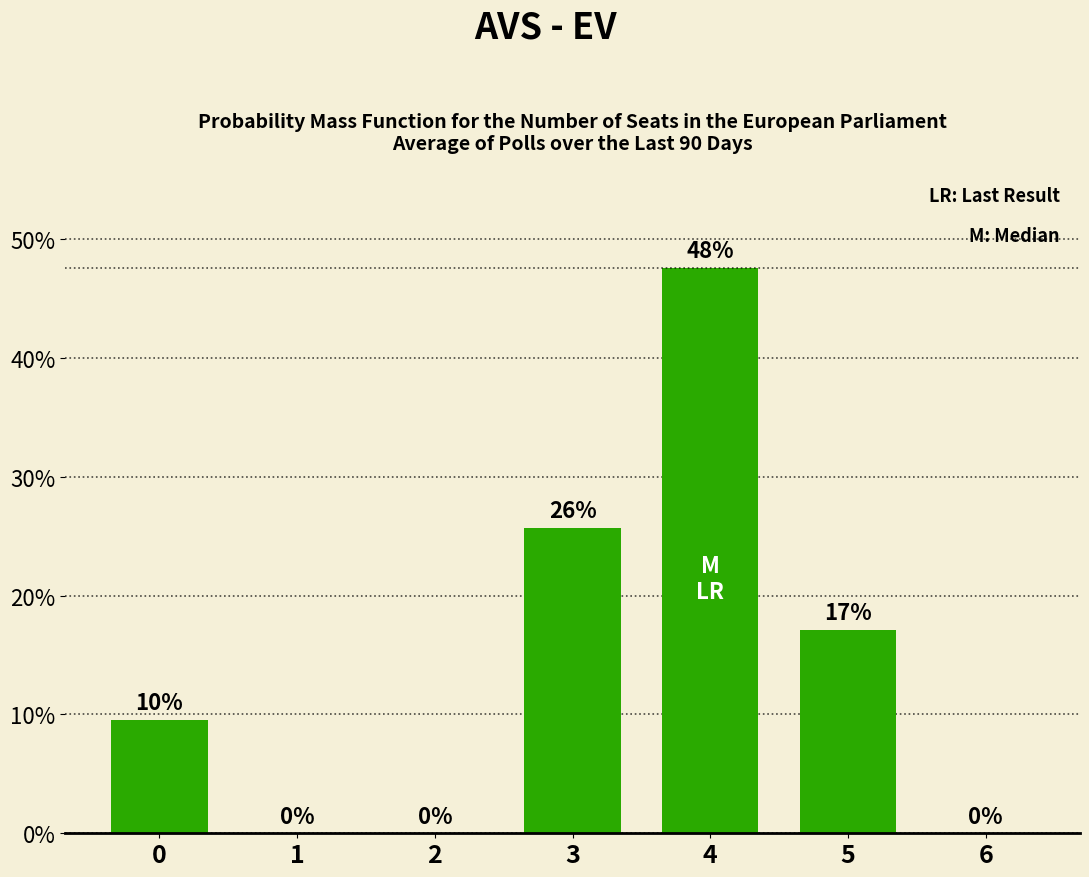

Which has a higher value, 2 or 6?

2